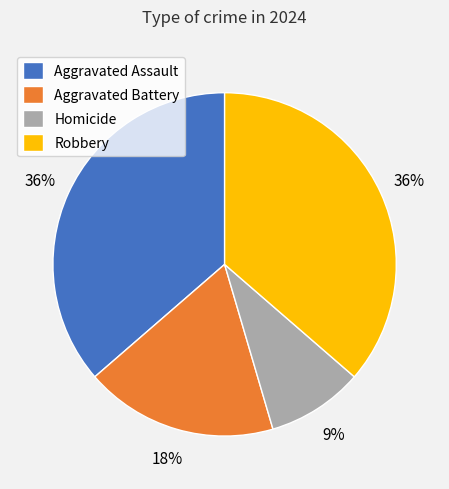

Is it true that Homicide is 9% of the pie?

True